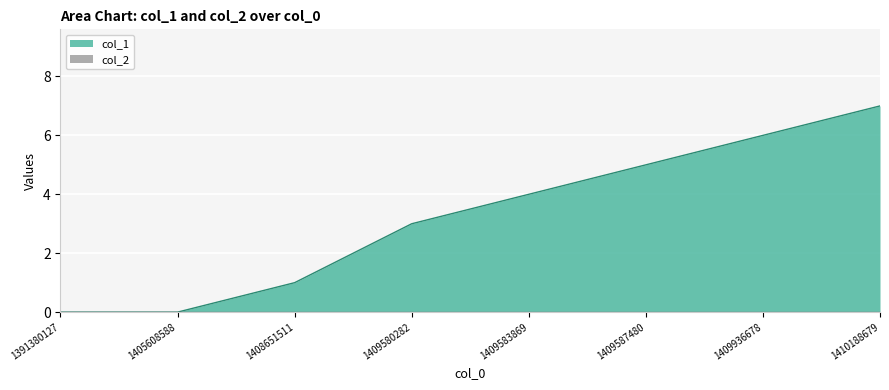

Where does the data first go above 4?

1409587480